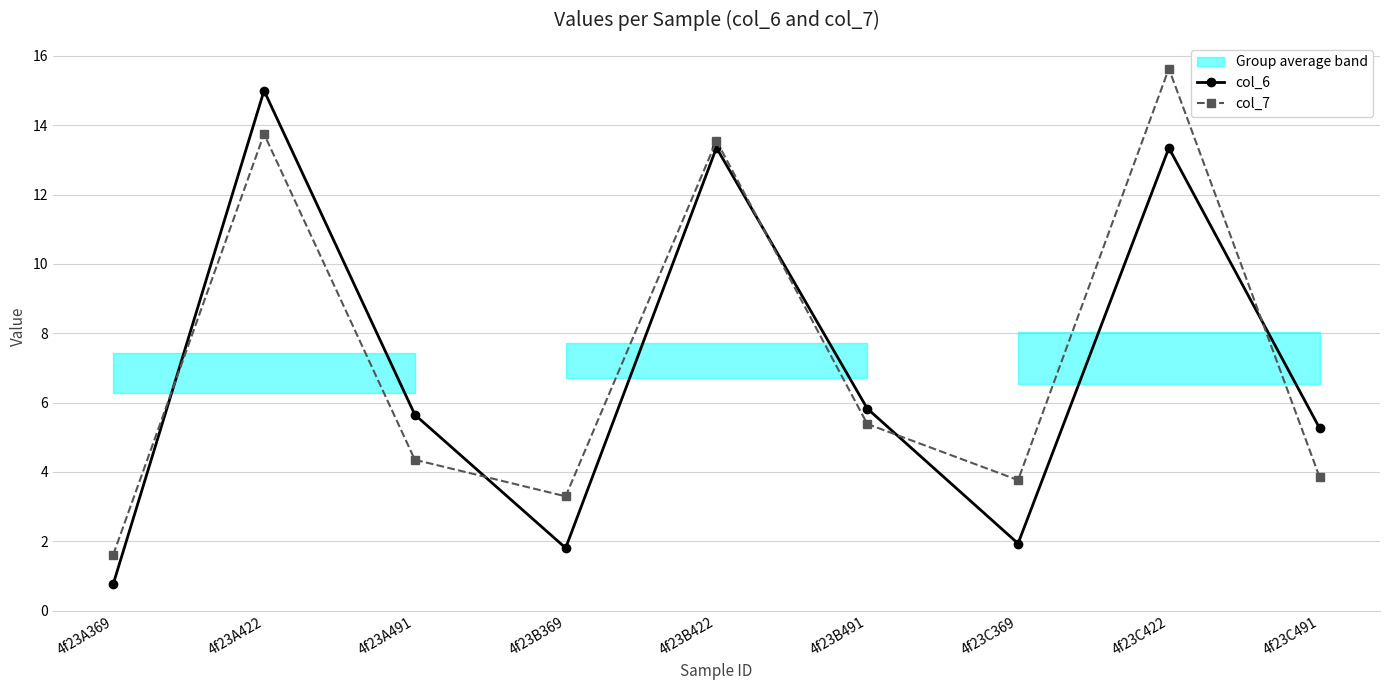

Reading left to right, what are all the values shown in this chart?

col_6: 4f23A369=0.8	4f23A422=15.0	4f23A491=5.7	4f23B369=1.8	4f23B422=13.4	4f23B491=5.8	4f23C369=1.9	4f23C422=13.3	4f23C491=5.3
col_7: 4f23A369=1.6	4f23A422=13.7	4f23A491=4.4	4f23B369=3.3	4f23B422=13.6	4f23B491=5.4	4f23C369=3.8	4f23C422=15.6	4f23C491=3.8